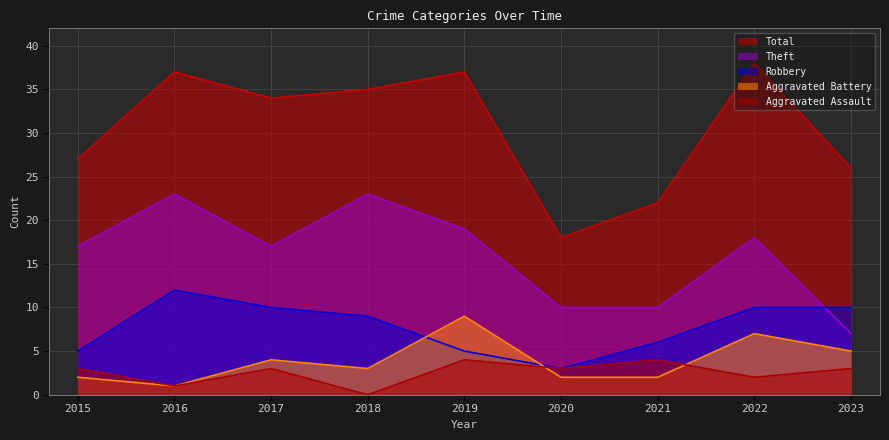

What are all the series names shown in the legend?

Total, Theft, Robbery, Aggravated Battery, Aggravated Assault